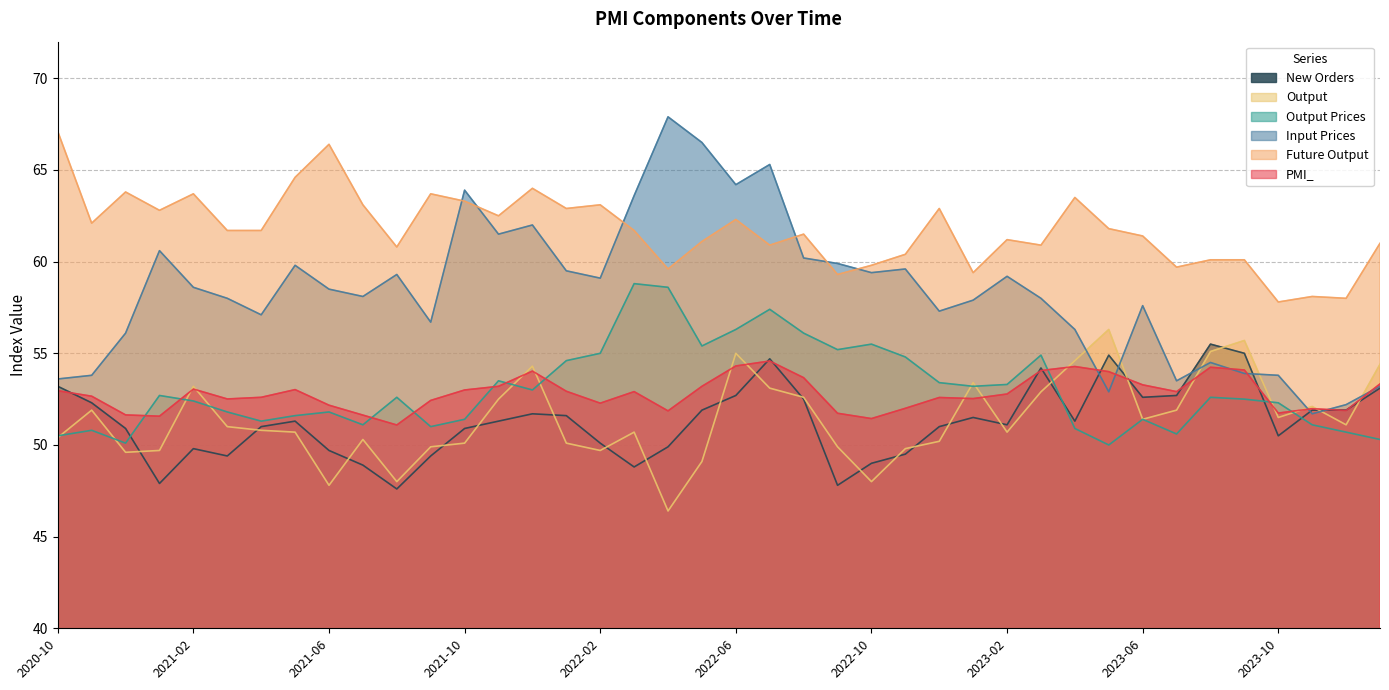

In New Orders, how many points are lower than both neighbors (excluding endpoints)?

9